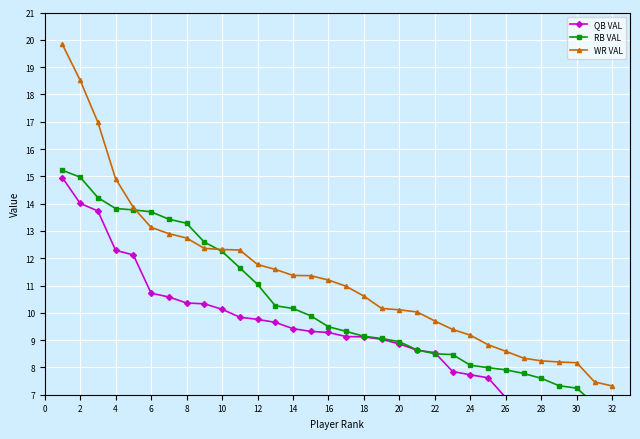

Rank the series by their maximum value, from lowest to highest.

QB VAL, RB VAL, WR VAL